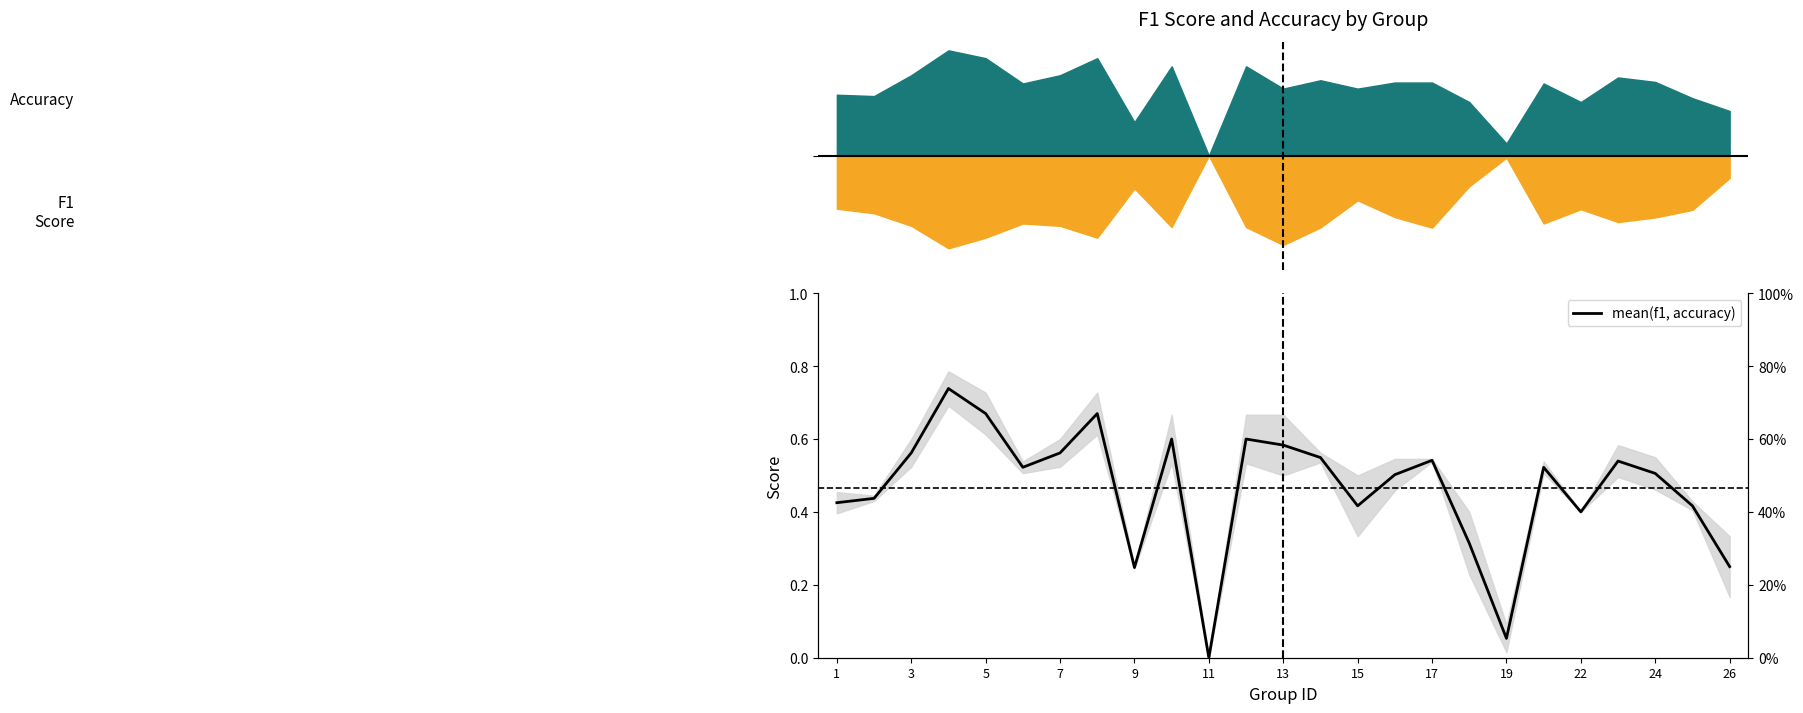

How many points are higher than both their immediate neighbors (excluding endpoints)?

7